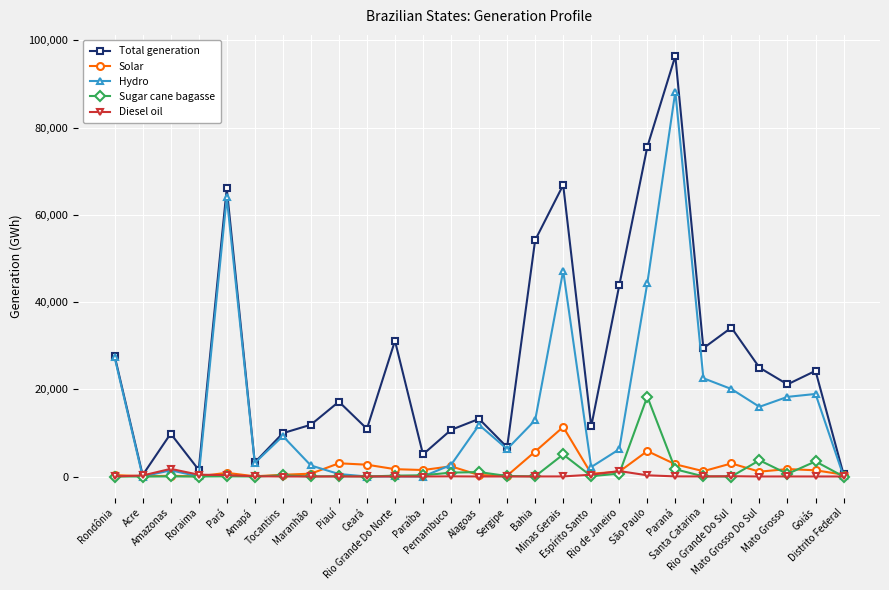

At how many categories does at least one series exceed 91754?

1